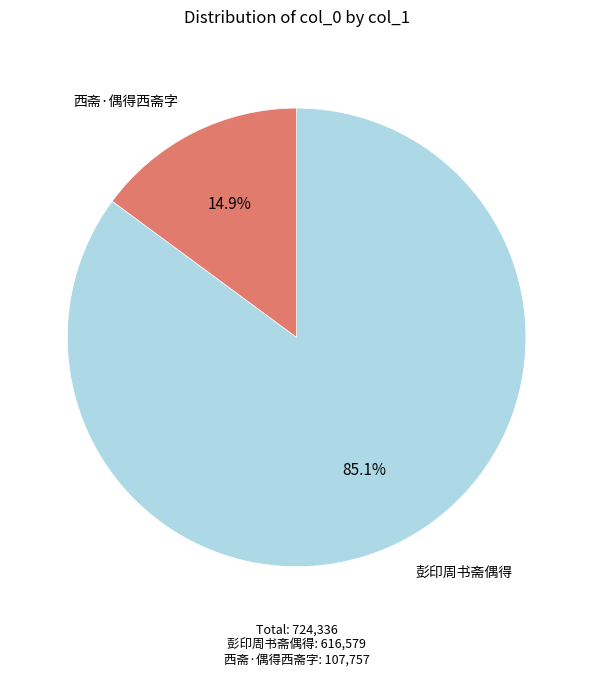

Rank the categories by value from highest to lowest.

彭印周书斋偶得, 西斋·偶得西斋字